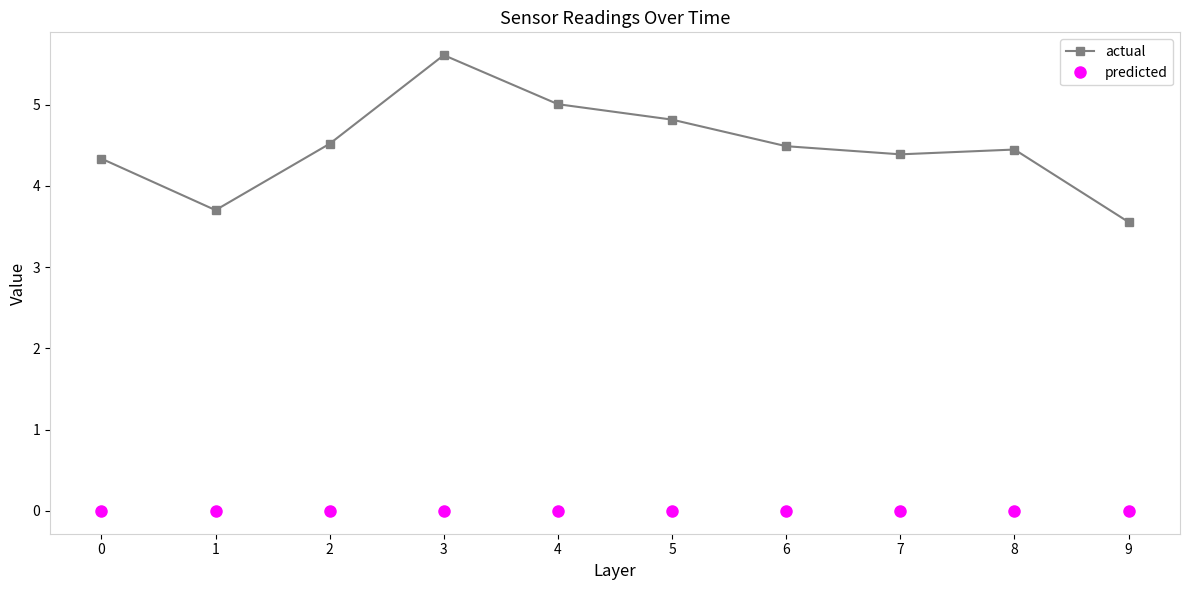

At how many categories does at least one series exceed 0?

10